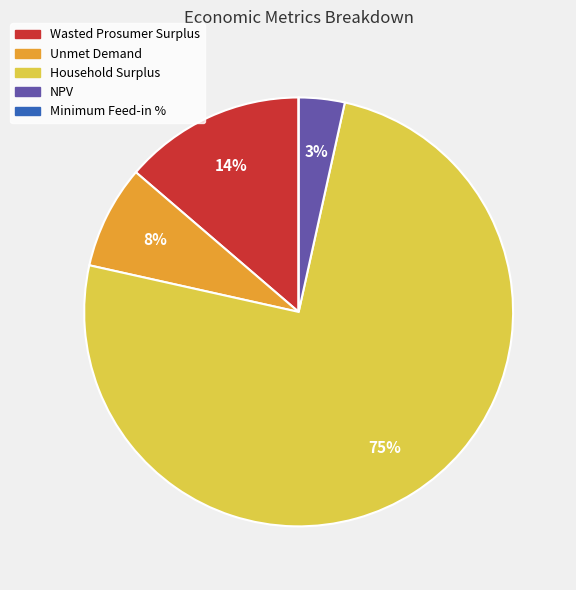

To the nearest percent, what is the average slice percentage?

20%